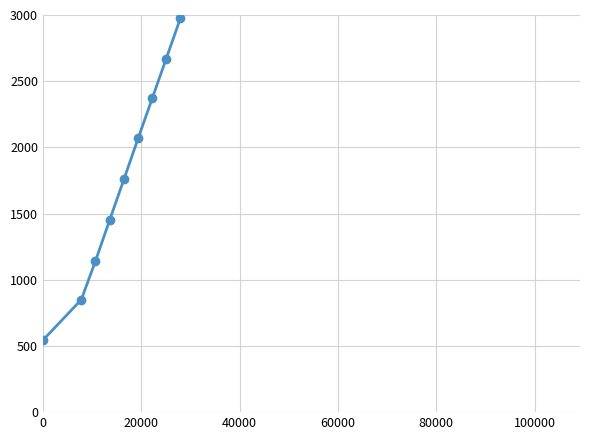

What is the smallest value displayed?

543